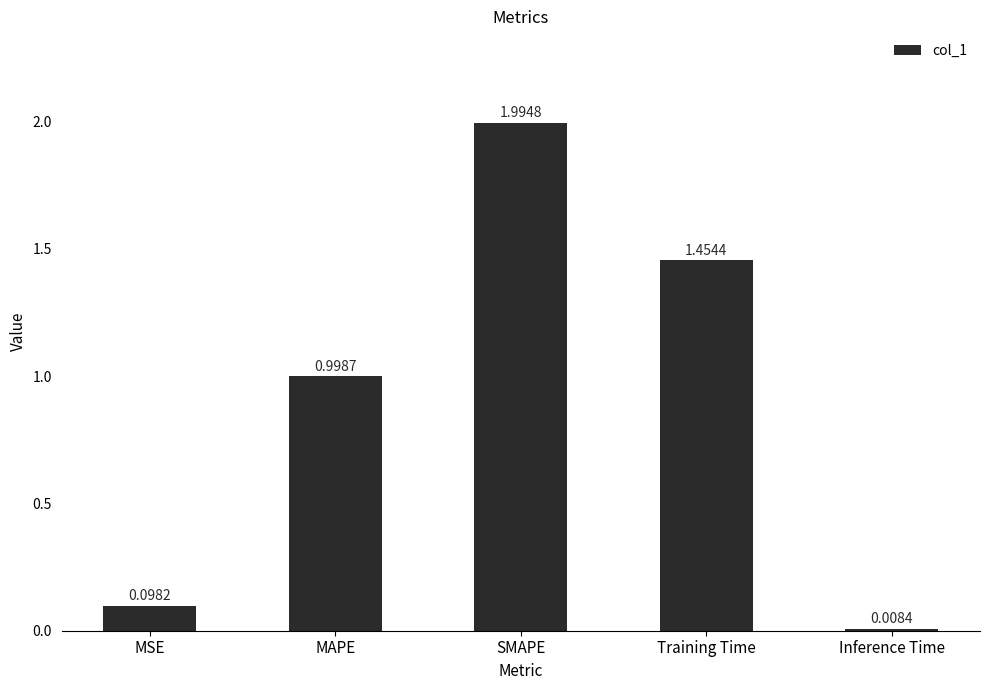

At which label is the value closest to 1?

MAPE